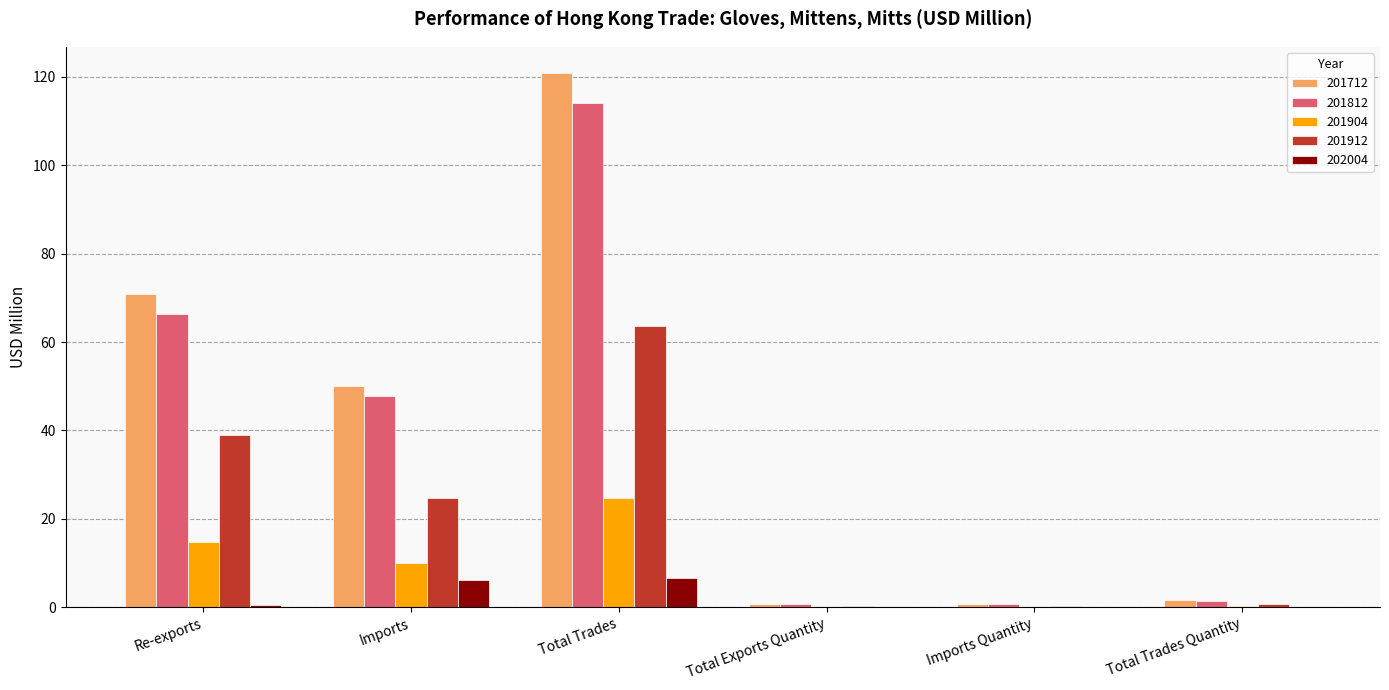

The value of 202004 at Imports is 6.3. True or false?

True